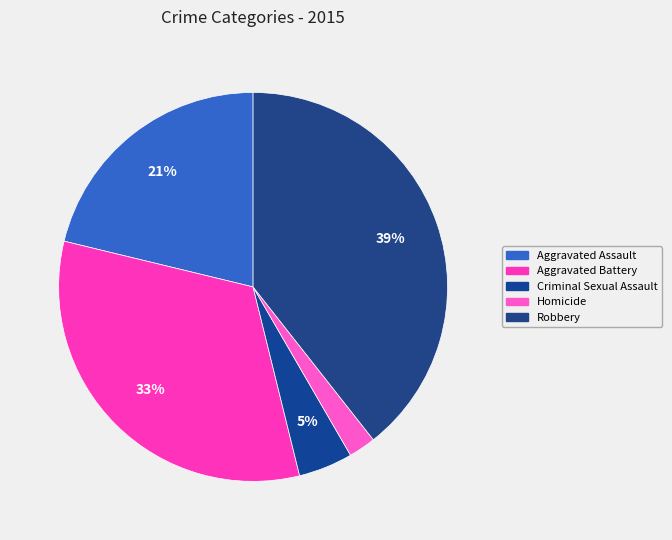

Count the number of slices in the pie.

5